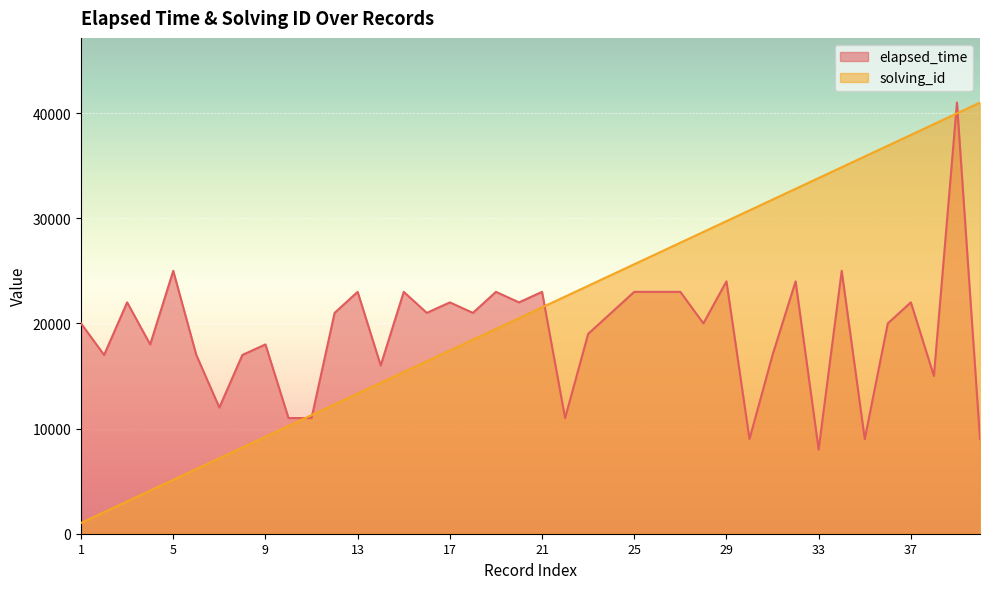

Which series has the widest spread of values?

solving_id